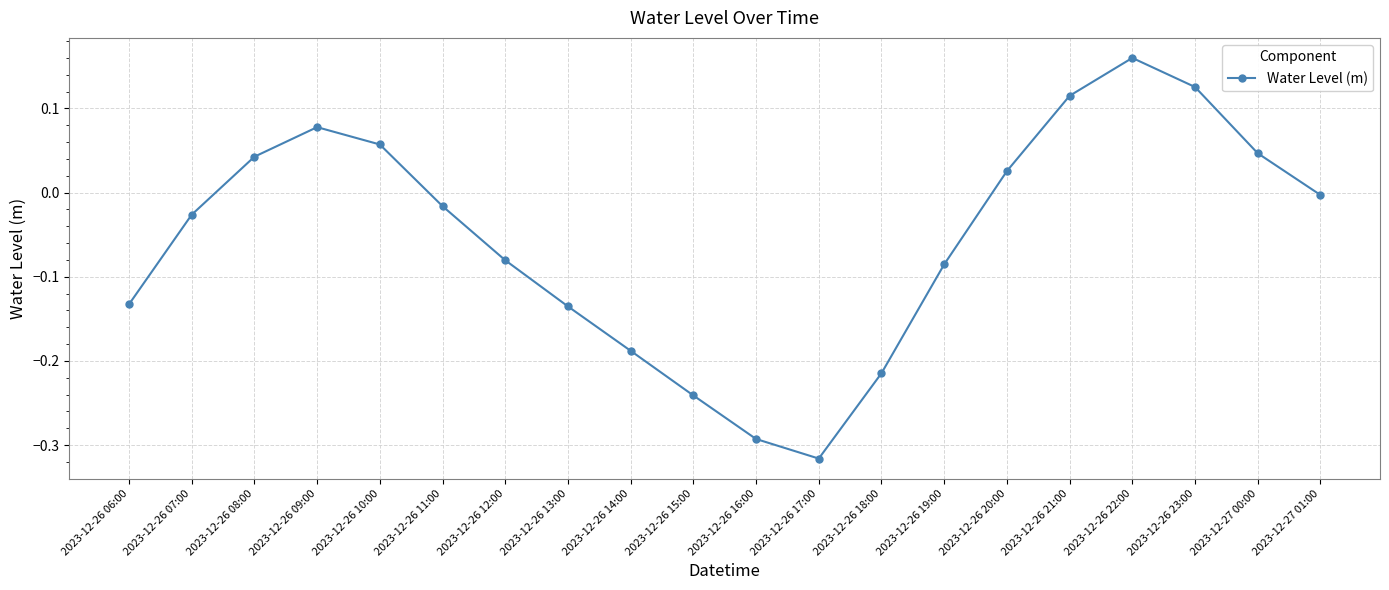

Which category has the lowest value across all series?

2023-12-26 17:00